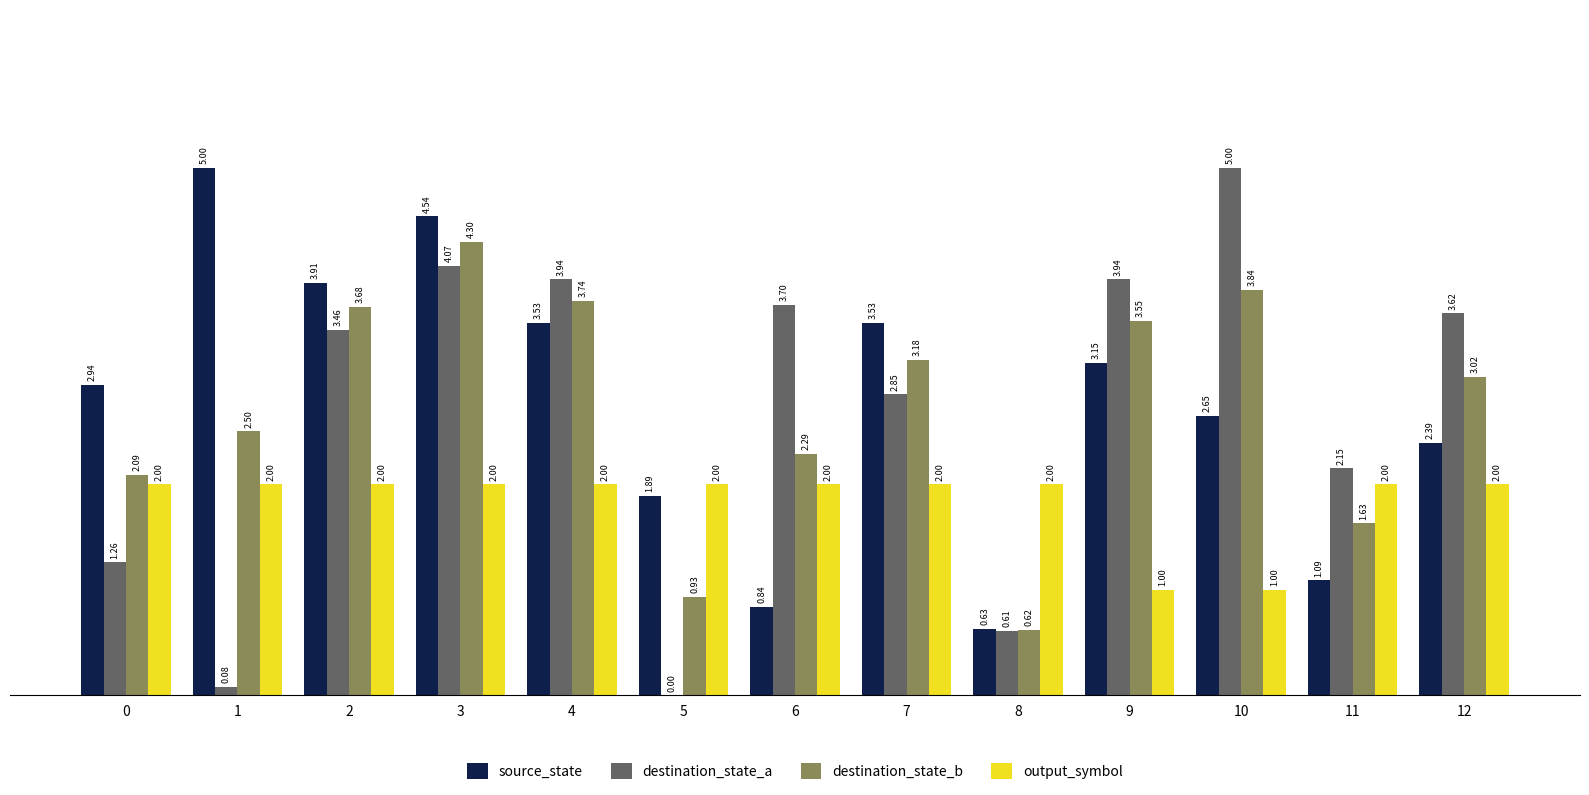

What are all the series names shown in the legend?

source_state, destination_state_a, destination_state_b, output_symbol